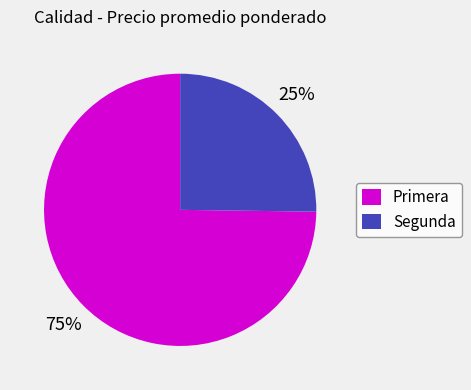

Is there a majority slice in this chart?

Yes